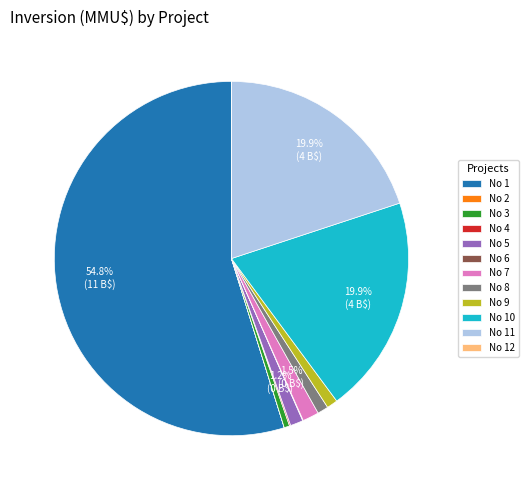

Which category accounts for the majority?

No 1